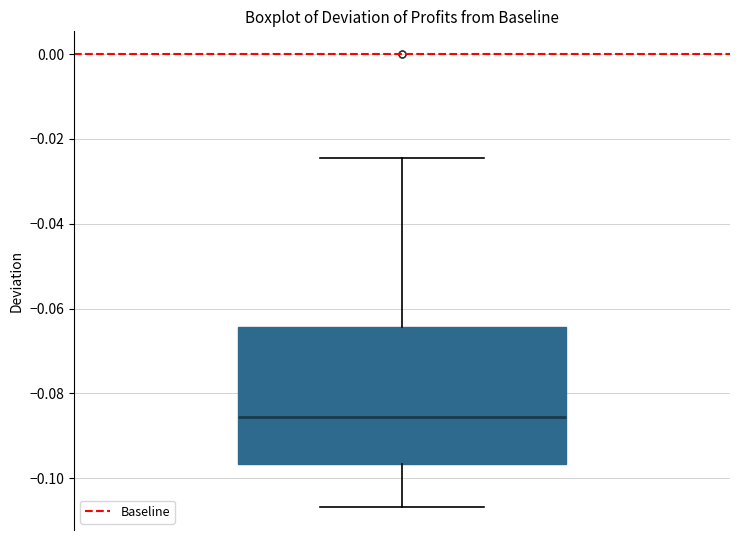

Read this box plot against the y-axis: the position of the median line, the range covered by the box, and the ends of both whiskers. The values are not printed on the chart, so give them approximately, as read against the axis.

median -0.086, box -0.096 to -0.064, whiskers -0.106 to -0.024